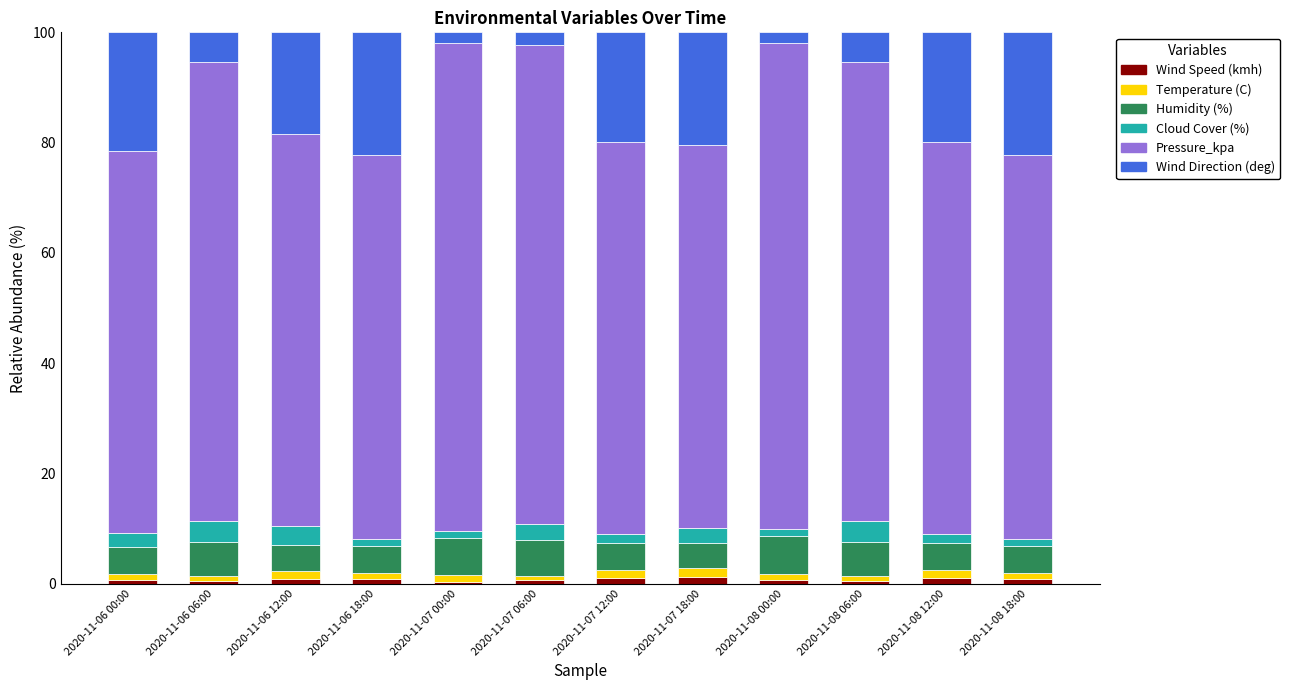

The Wind Speed (kmh) series shows 0.8 at 2020-11-06 18:00. True or false?

True